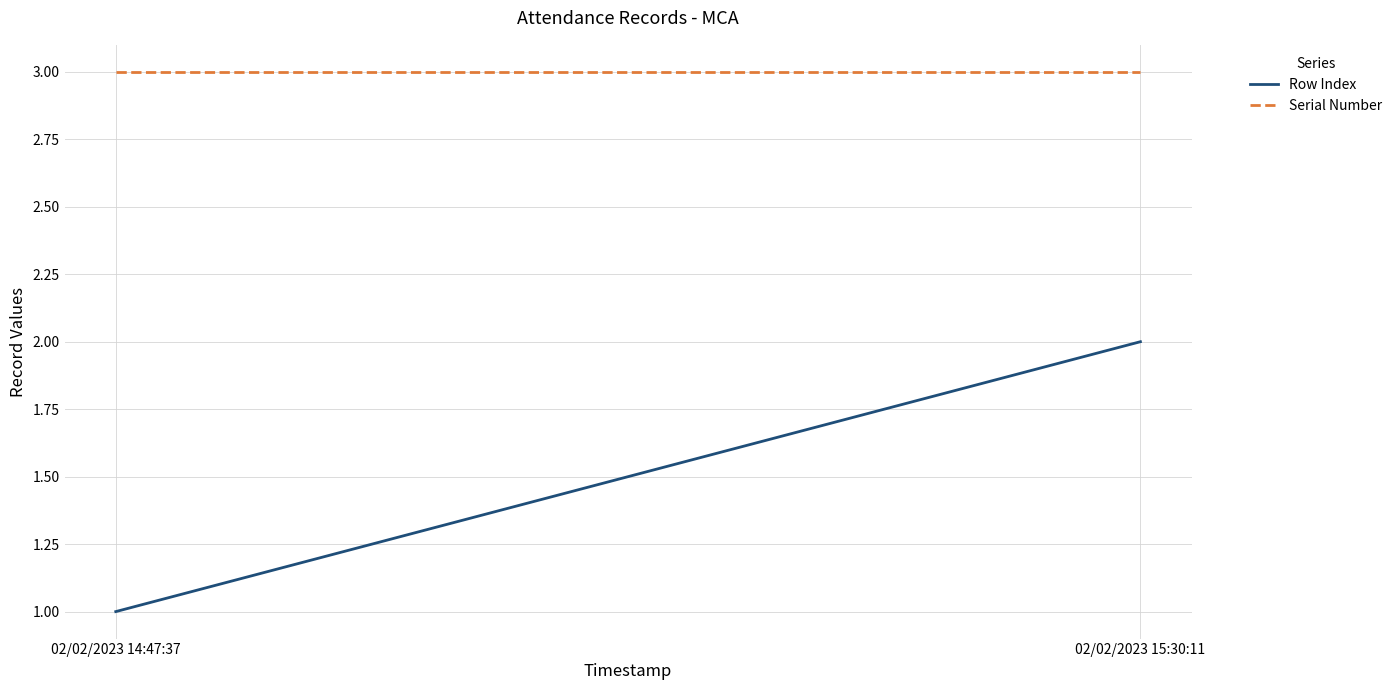

At which category does the chart reach its peak across all series?

02/02/2023 14:47:37